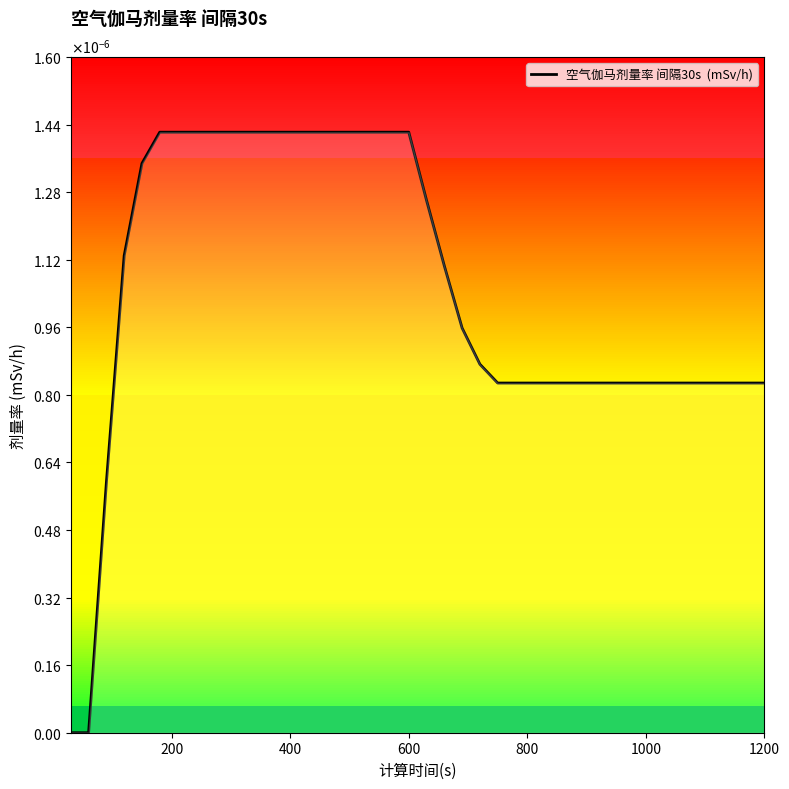

How many lines are shown in the chart?

1